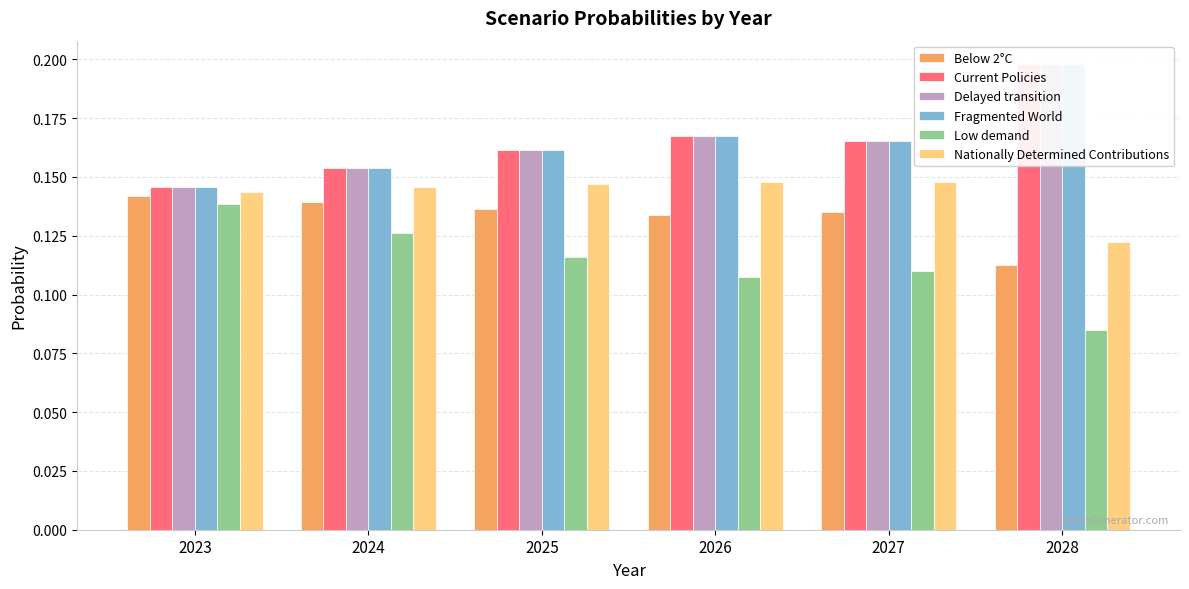

Which series has the largest range (max minus min)?

Low demand